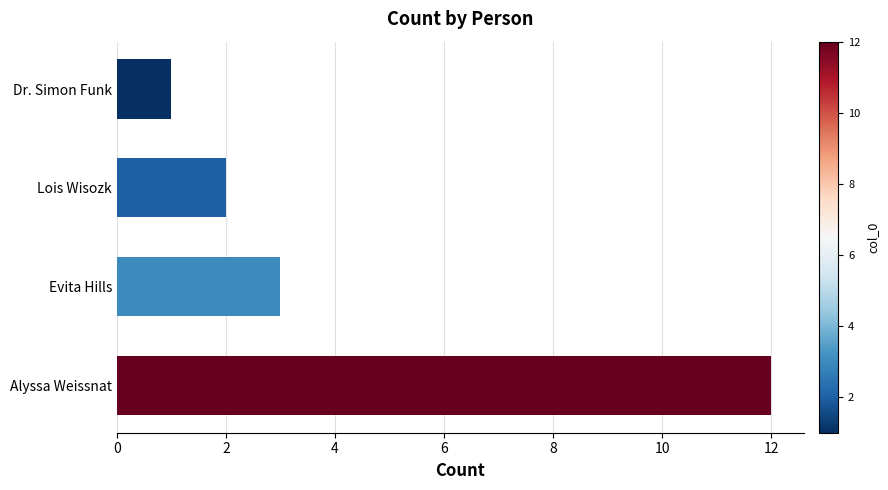

The chart shows a value of 12 at Alyssa Weissnat. True or false?

True